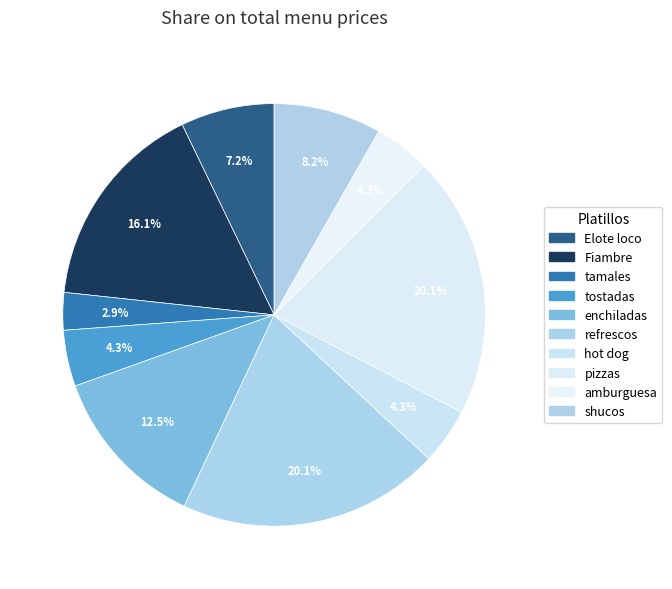

To the nearest percent, what percentage of the pie is enchiladas?

13%